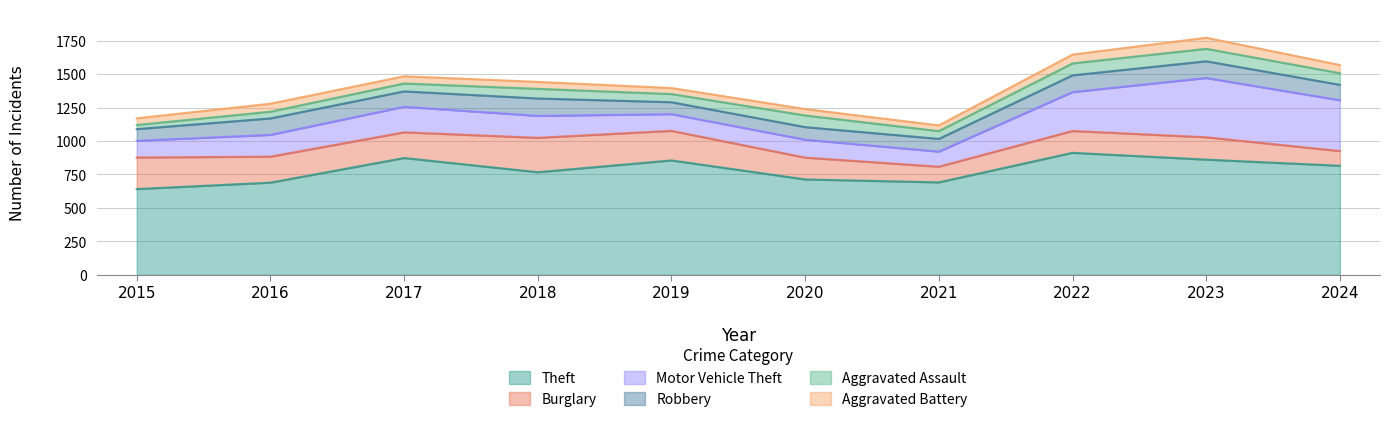

Rank the series at 2018 from highest to lowest value.

Theft, Burglary, Motor Vehicle Theft, Robbery, Aggravated Assault, Aggravated Battery